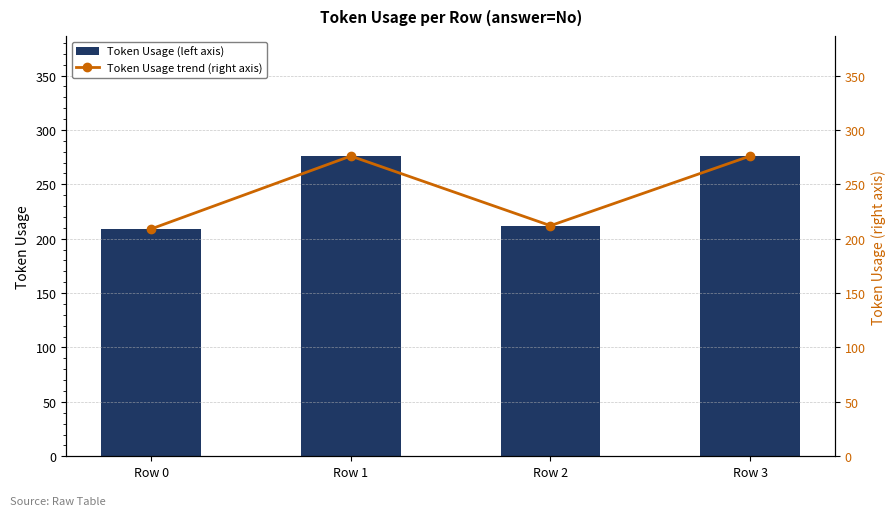

What is the minimum value for Token Usage (left axis)?

209